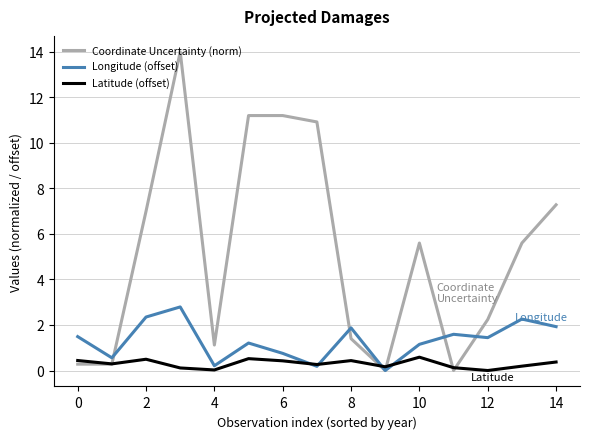

At how many categories does at least one series exceed 13?

1